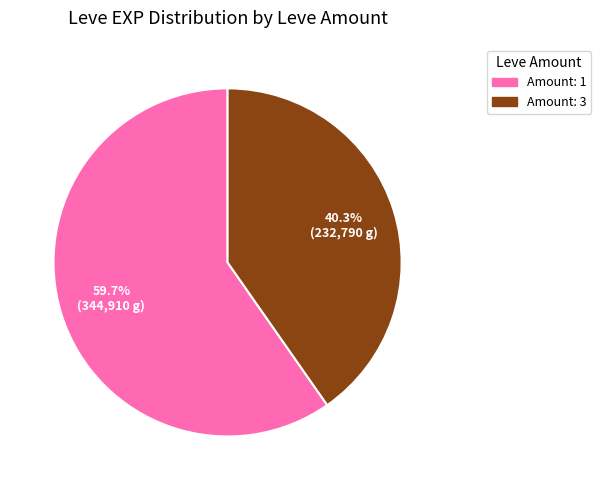

How many slices are in this pie chart?

2